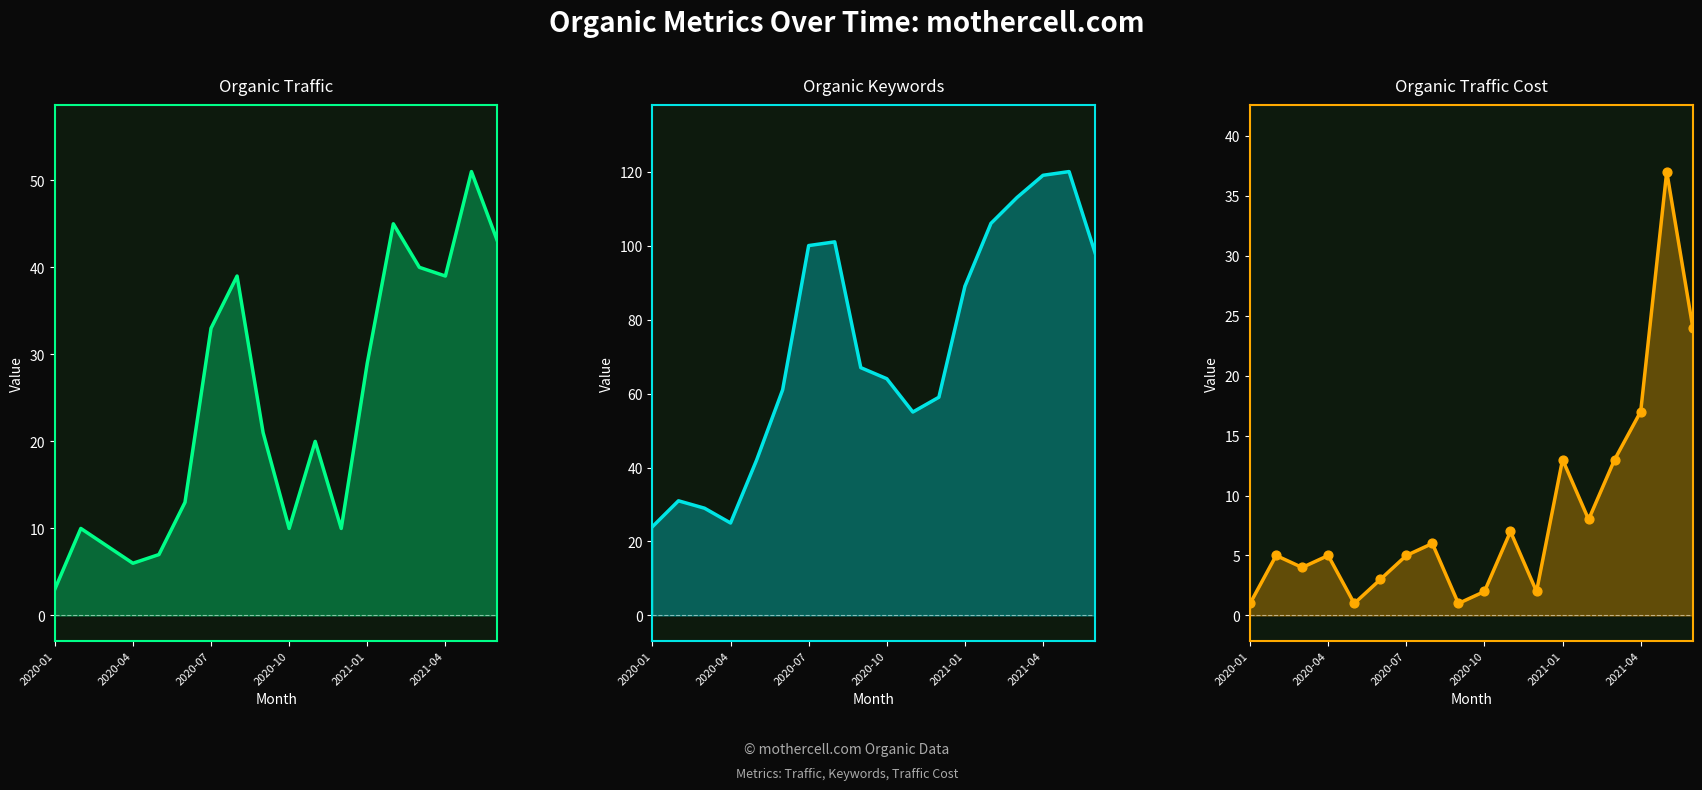

Which series has the largest Y range (max minus min)?

Organic Keywords